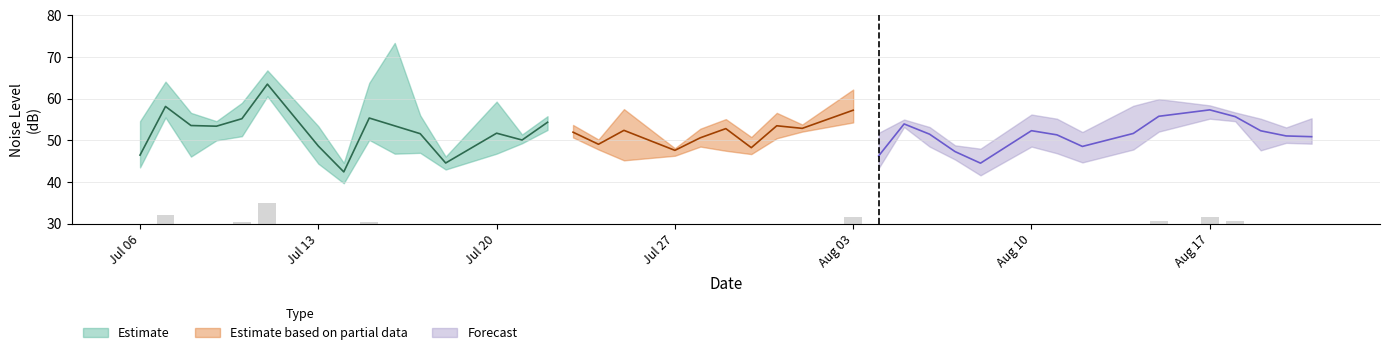

The value of Noise_level (2) at 2020-07-20 is 25.1. True or false?

False